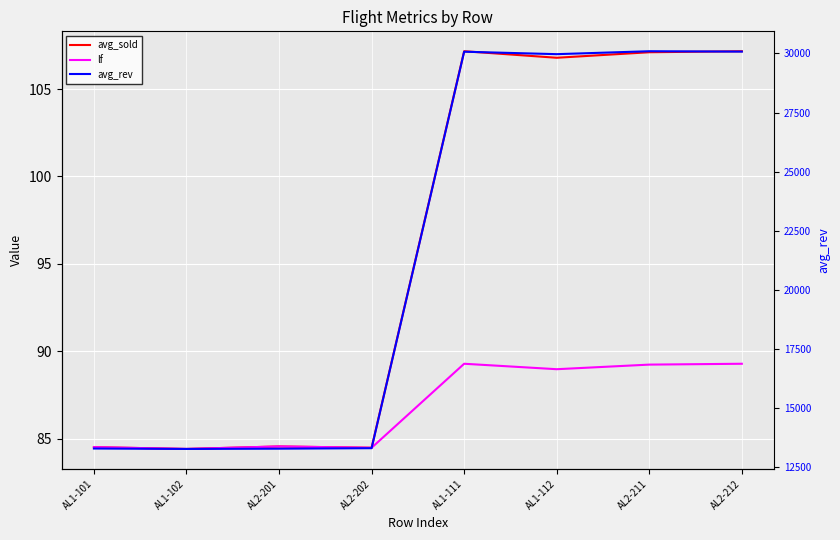

Which label corresponds to the largest value in the chart?

AL2-211